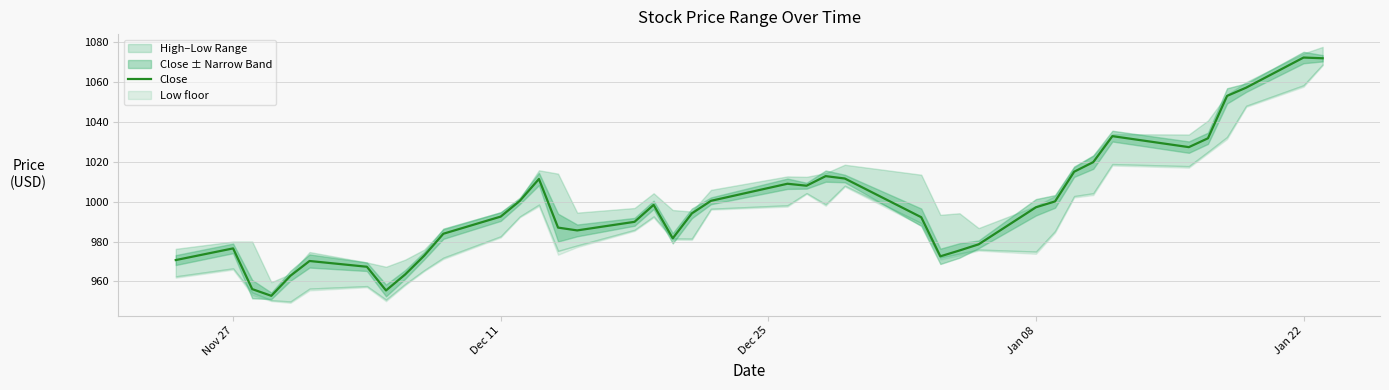

What is the minimum value for Close?

952.8